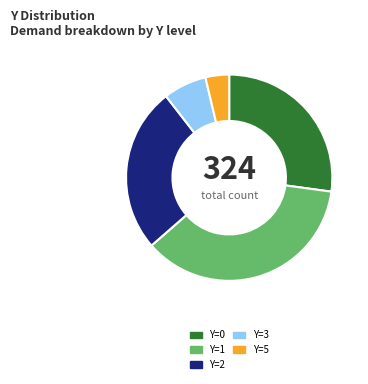

Rank the categories by value from highest to lowest.

Y=1, Y=0, Y=2, Y=3, Y=5